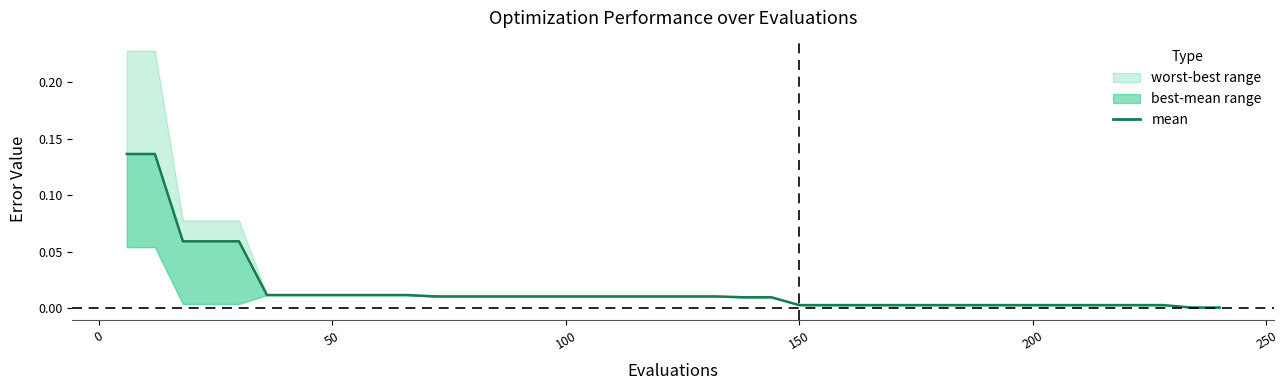

What is the difference between the maximum and second lowest values?

0.1